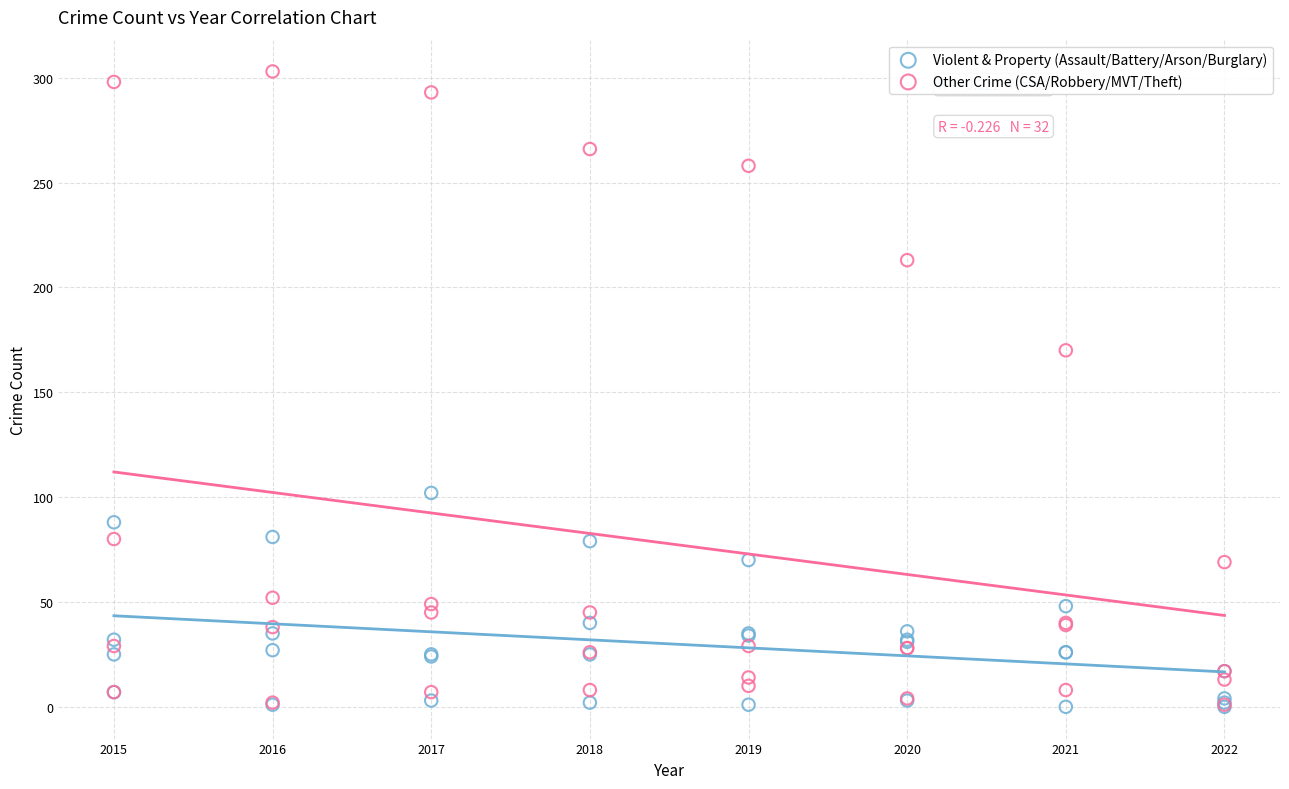

Across all series, what Y value is closest to 151?

170